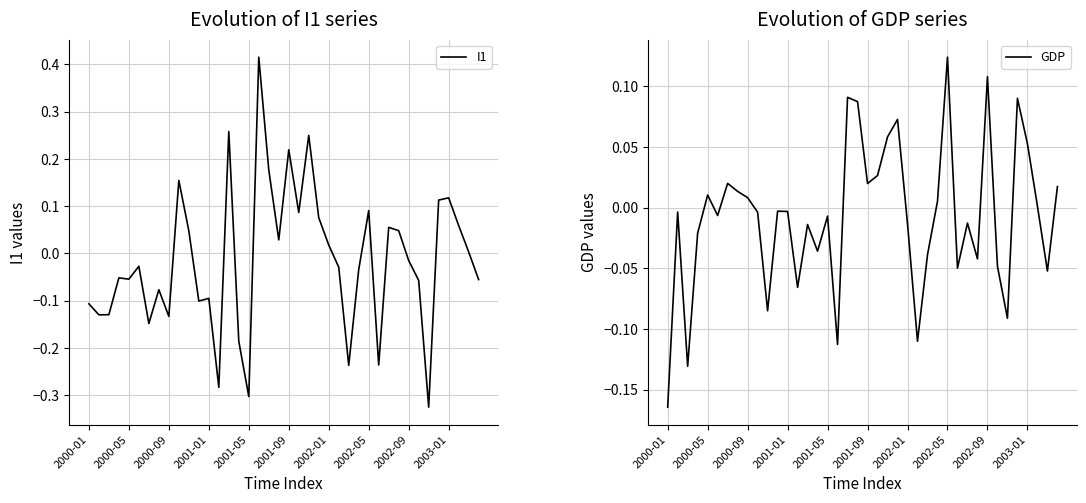

In I1, how many points are lower than both neighbors (excluding endpoints)?

12